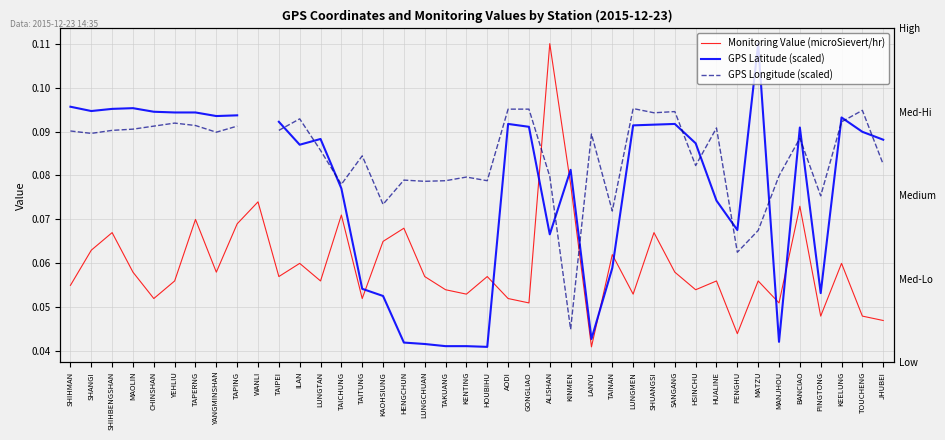

The value of GPS Latitude (scaled) at MATZU is 0.1. True or false?

False